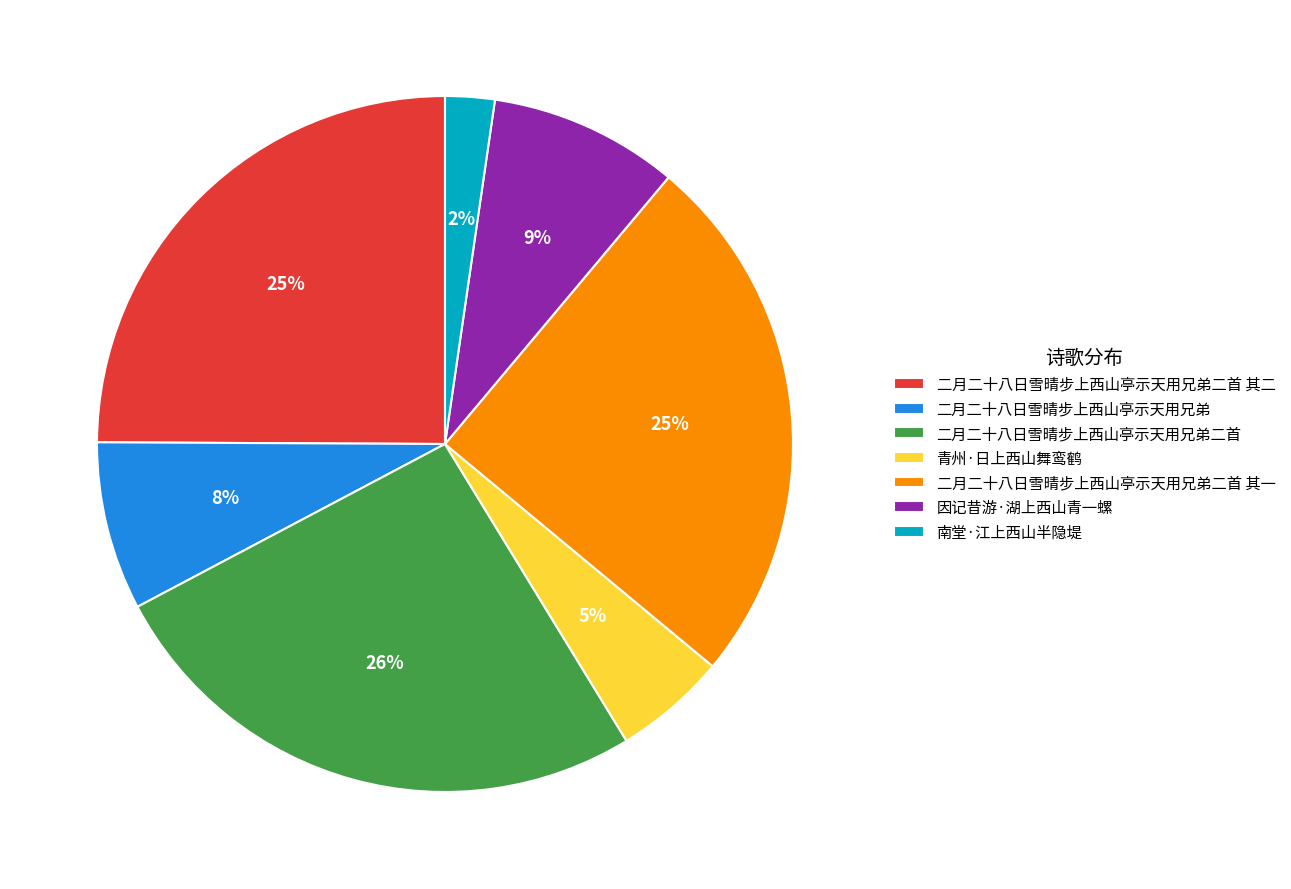

Which category has the biggest portion of the pie?

二月二十八日雪晴步上西山亭示天用兄弟二首